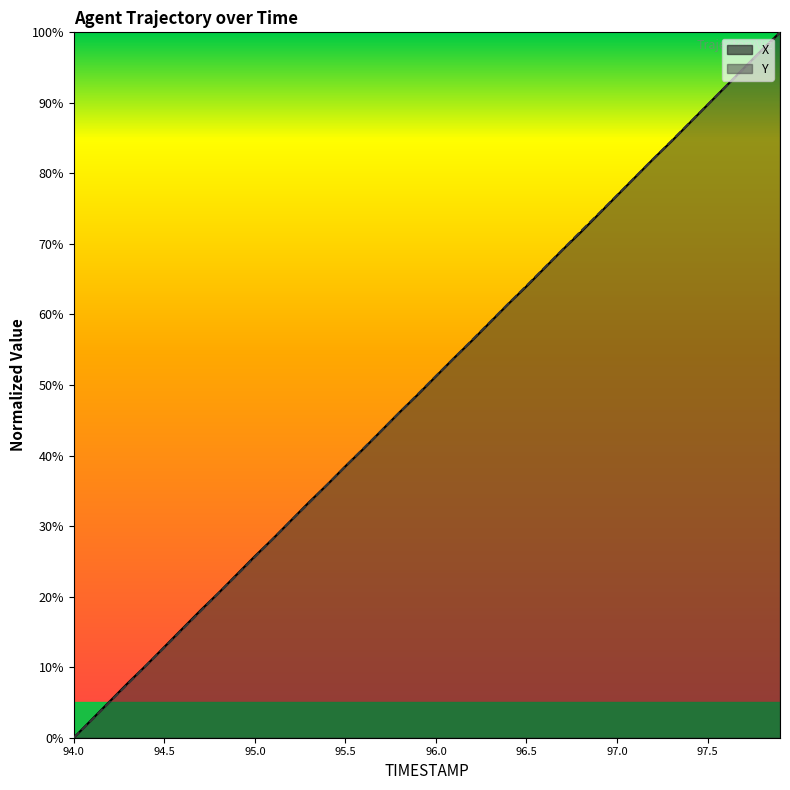

True or false: X and Y cross at least once.

True